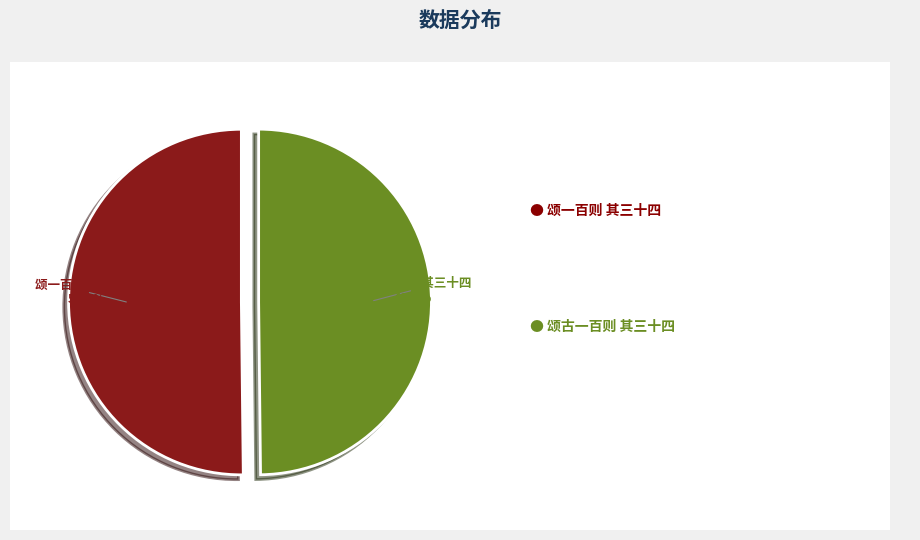

What percentage is NOT represented by 颂一百则 其三十四?

49.8%